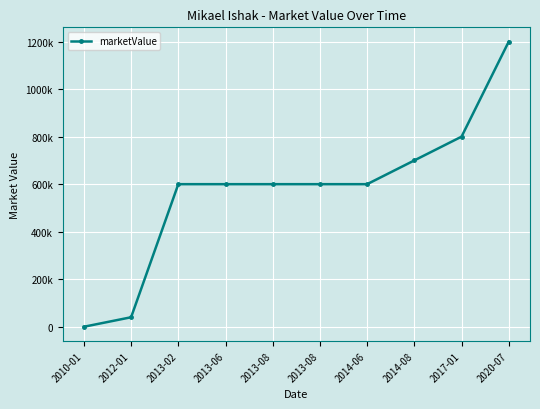

True or false: there are more than 1 points higher than both neighbors.

False